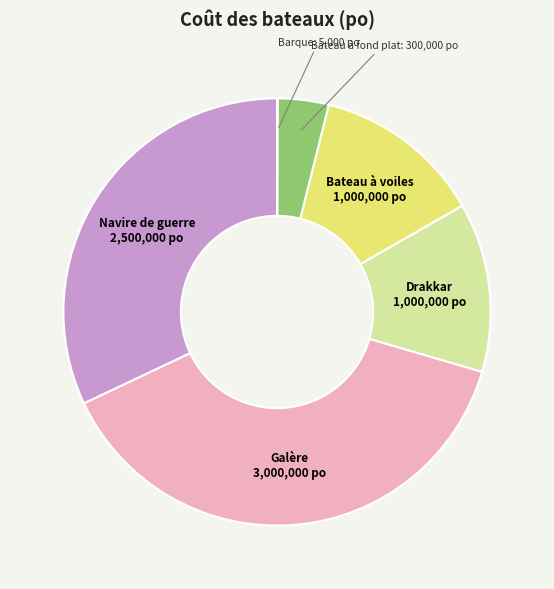

Which slice is the largest?

Galère